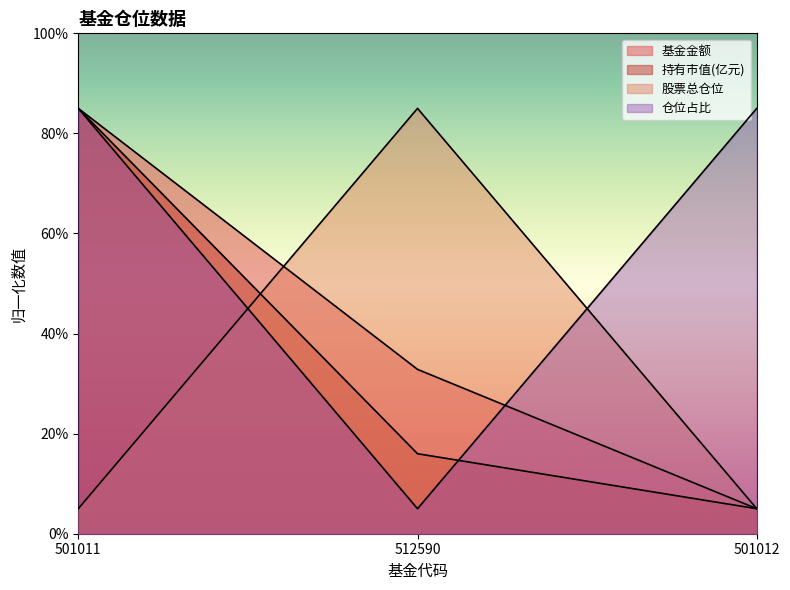

Which series has the largest total across all categories?

仓位占比